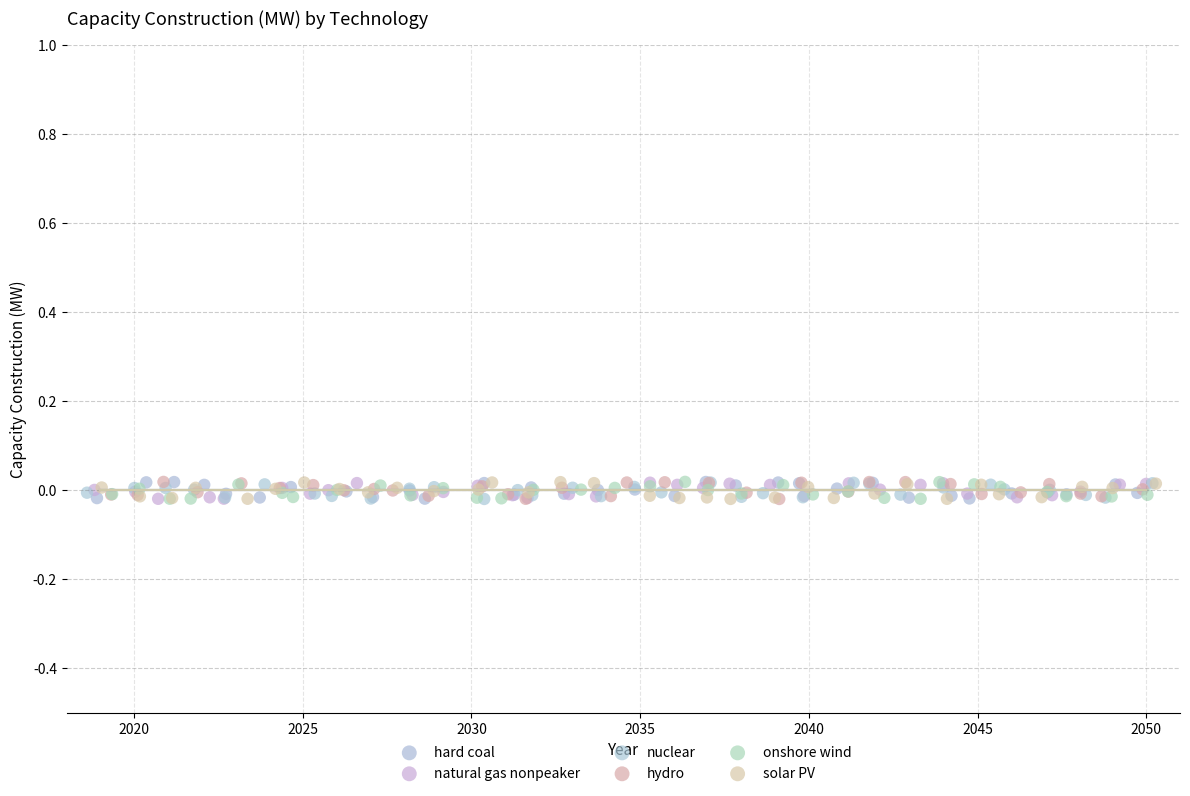

What are all the series names shown in the legend?

hard coal, natural gas nonpeaker, nuclear, hydro, onshore wind, solar PV